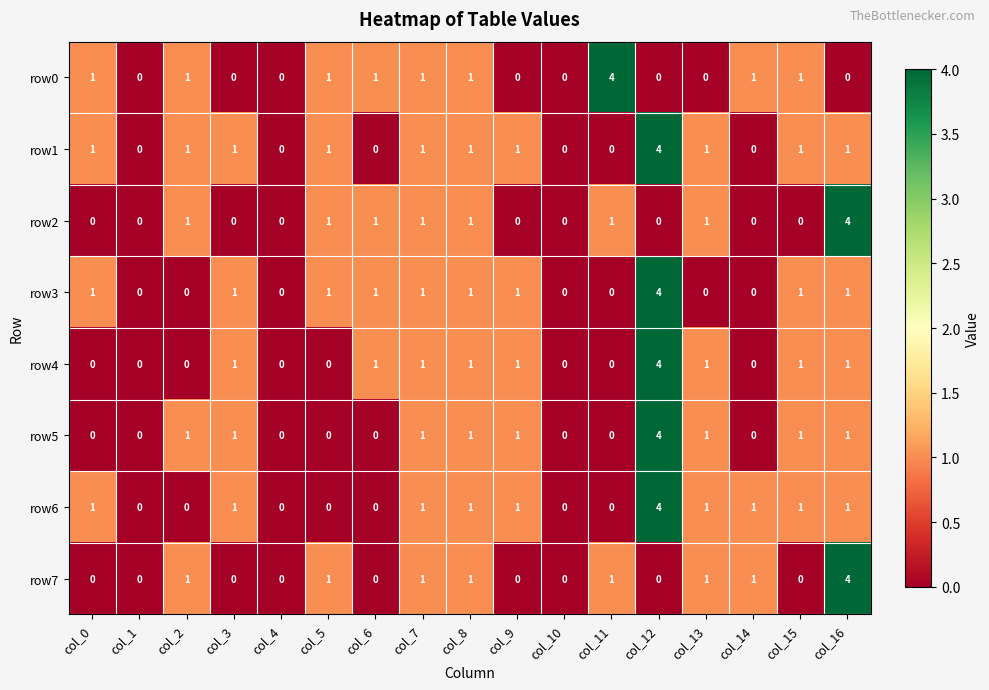

Count the row7 values in the range 0 to 1.

16